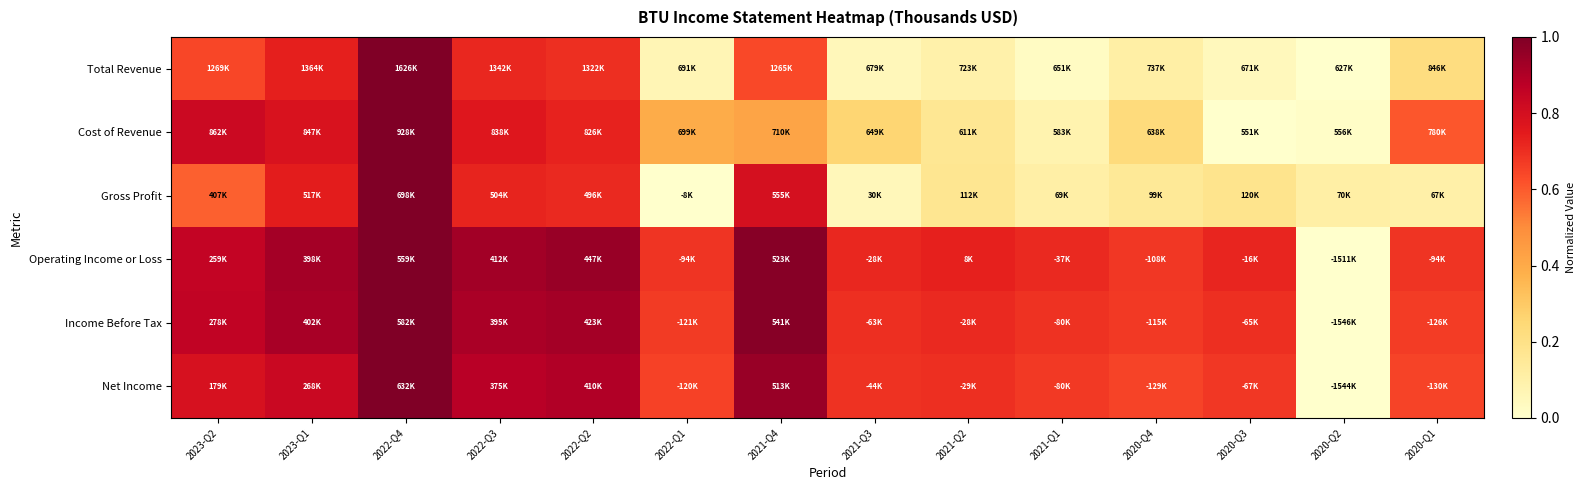

Reading right to left, what are all the values shown in this chart?

Total Revenue: 2020-Q1=0.2	2020-Q2=0.0	2020-Q3=0.0	2020-Q4=0.1	2021-Q1=0.0	2021-Q2=0.1	2021-Q3=0.1	2021-Q4=0.6	2022-Q1=0.1	2022-Q2=0.7	2022-Q3=0.7	2022-Q4=1.0	2023-Q1=0.7	2023-Q2=0.6
Cost of Revenue: 2020-Q1=0.6	2020-Q2=0.0	2020-Q3=0.0	2020-Q4=0.2	2021-Q1=0.1	2021-Q2=0.2	2021-Q3=0.3	2021-Q4=0.4	2022-Q1=0.4	2022-Q2=0.7	2022-Q3=0.8	2022-Q4=1.0	2023-Q1=0.8	2023-Q2=0.8
Gross Profit: 2020-Q1=0.1	2020-Q2=0.1	2020-Q3=0.2	2020-Q4=0.2	2021-Q1=0.1	2021-Q2=0.2	2021-Q3=0.1	2021-Q4=0.8	2022-Q1=0.0	2022-Q2=0.7	2022-Q3=0.7	2022-Q4=1.0	2023-Q1=0.7	2023-Q2=0.6
Operating Income or Loss: 2020-Q1=0.7	2020-Q2=0.0	2020-Q3=0.7	2020-Q4=0.7	2021-Q1=0.7	2021-Q2=0.7	2021-Q3=0.7	2021-Q4=1.0	2022-Q1=0.7	2022-Q2=0.9	2022-Q3=0.9	2022-Q4=1.0	2023-Q1=0.9	2023-Q2=0.9
Income Before Tax: 2020-Q1=0.7	2020-Q2=0.0	2020-Q3=0.7	2020-Q4=0.7	2021-Q1=0.7	2021-Q2=0.7	2021-Q3=0.7	2021-Q4=1.0	2022-Q1=0.7	2022-Q2=0.9	2022-Q3=0.9	2022-Q4=1.0	2023-Q1=0.9	2023-Q2=0.9
Net Income: 2020-Q1=0.6	2020-Q2=0.0	2020-Q3=0.7	2020-Q4=0.7	2021-Q1=0.7	2021-Q2=0.7	2021-Q3=0.7	2021-Q4=0.9	2022-Q1=0.7	2022-Q2=0.9	2022-Q3=0.9	2022-Q4=1.0	2023-Q1=0.8	2023-Q2=0.8